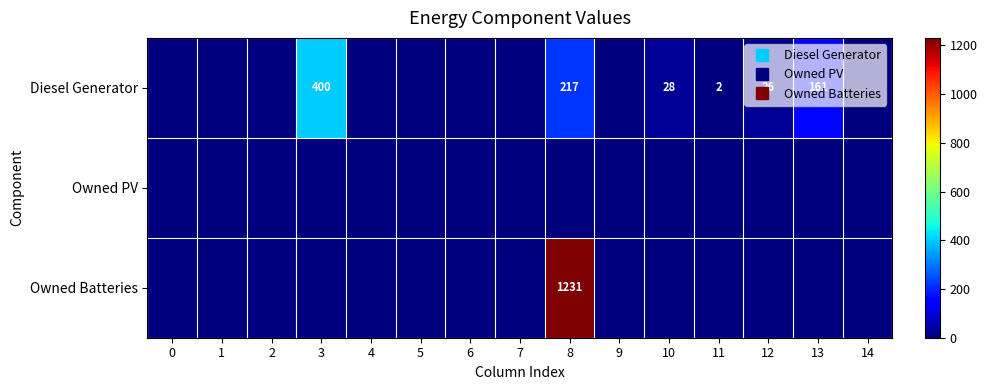

Which series has the largest total across all categories?

Owned Batteries